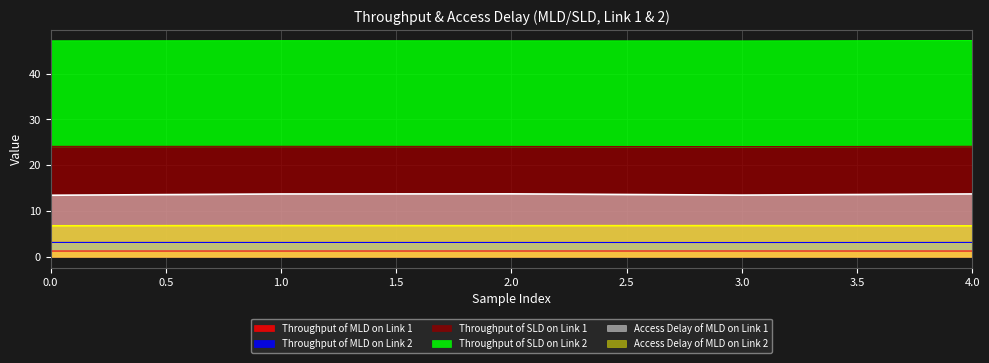

The value of Throughput of SLD on Link 1 at 3 is 13.2. True or false?

False